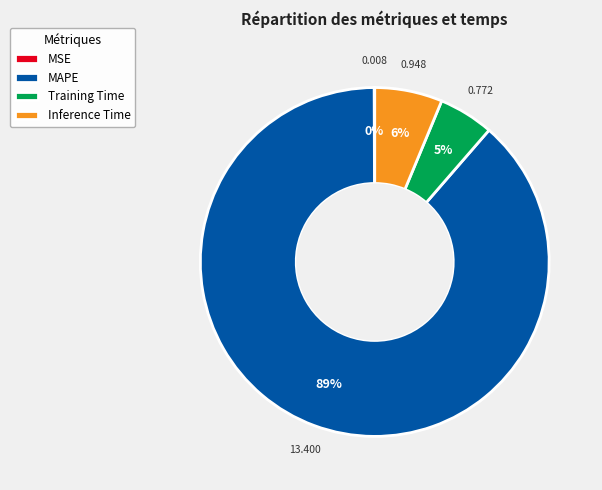

Does any single category account for the majority?

Yes